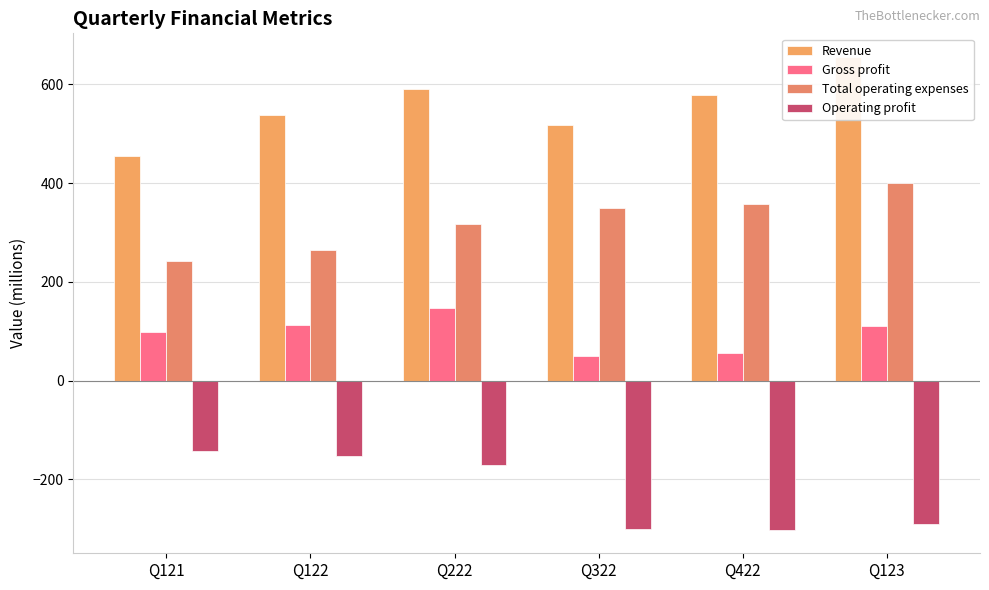

Between Q122 and Q123, which series saw the biggest shift?

Operating profit